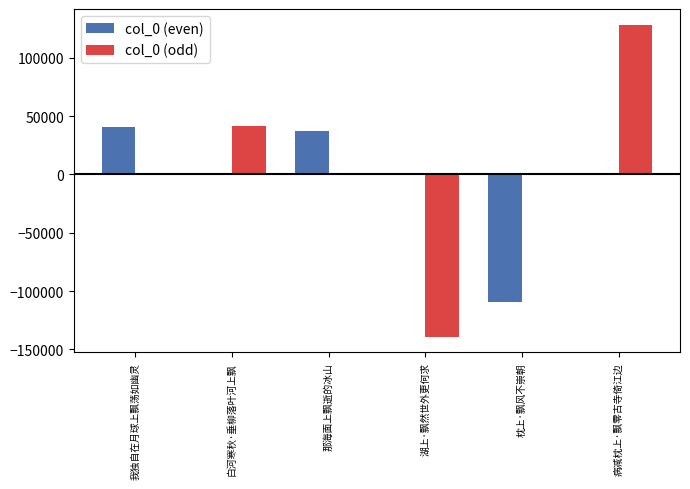

What is the total value across all series at 病减枕上·飘零古寺倚江边?

128564.5